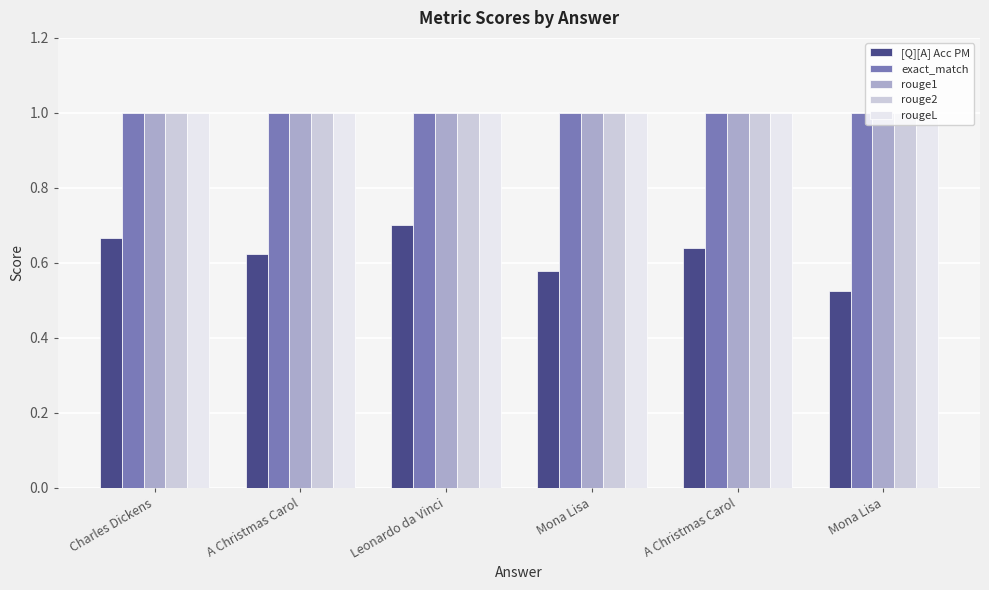

The rougeL series shows 1.0 at A Christmas Carol. True or false?

True